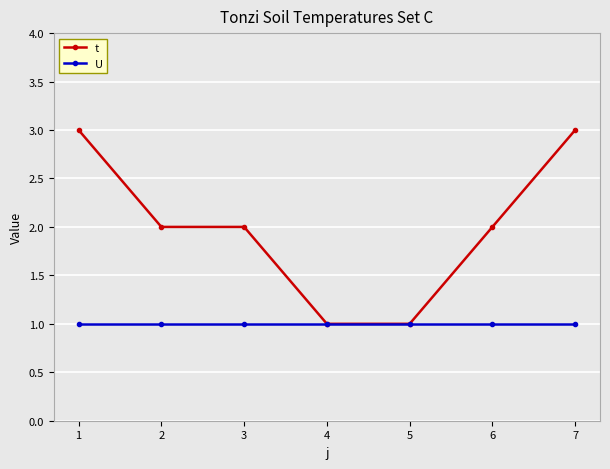

True or false: t has more than 2 points higher than both neighbors.

False